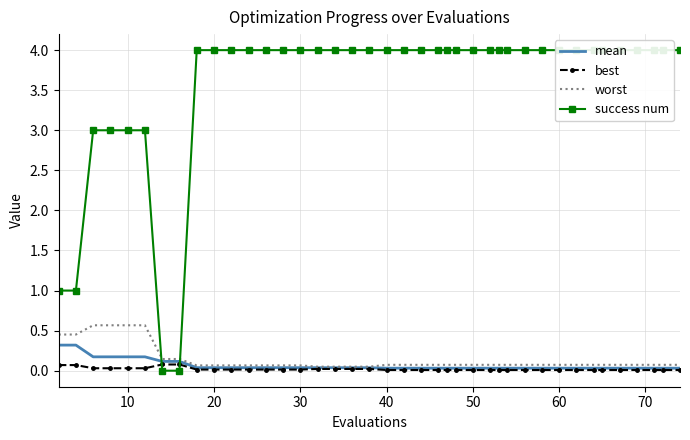

What is the maximum value for worst?

0.6